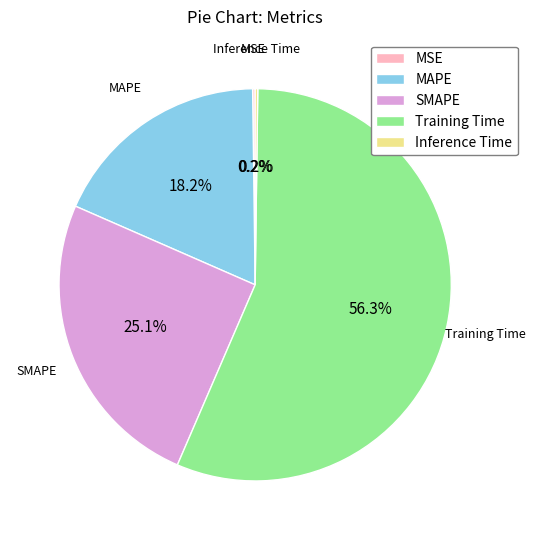

Between MAPE and SMAPE, which is larger?

SMAPE